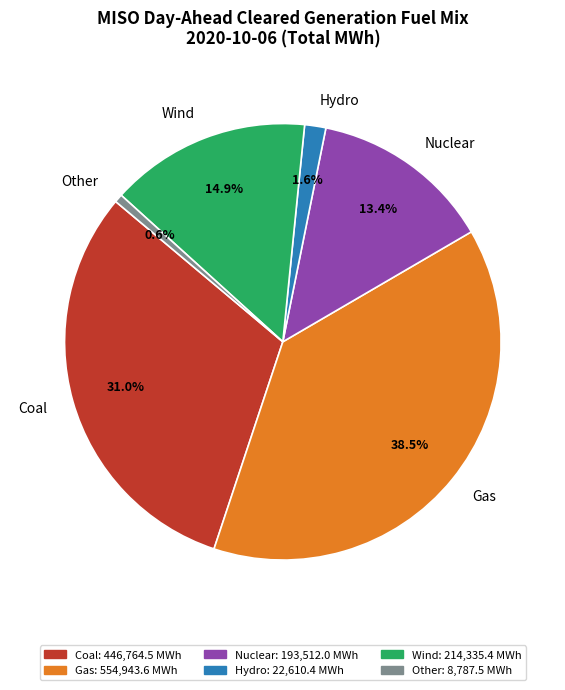

Is it true that Other is 14% of the pie?

False